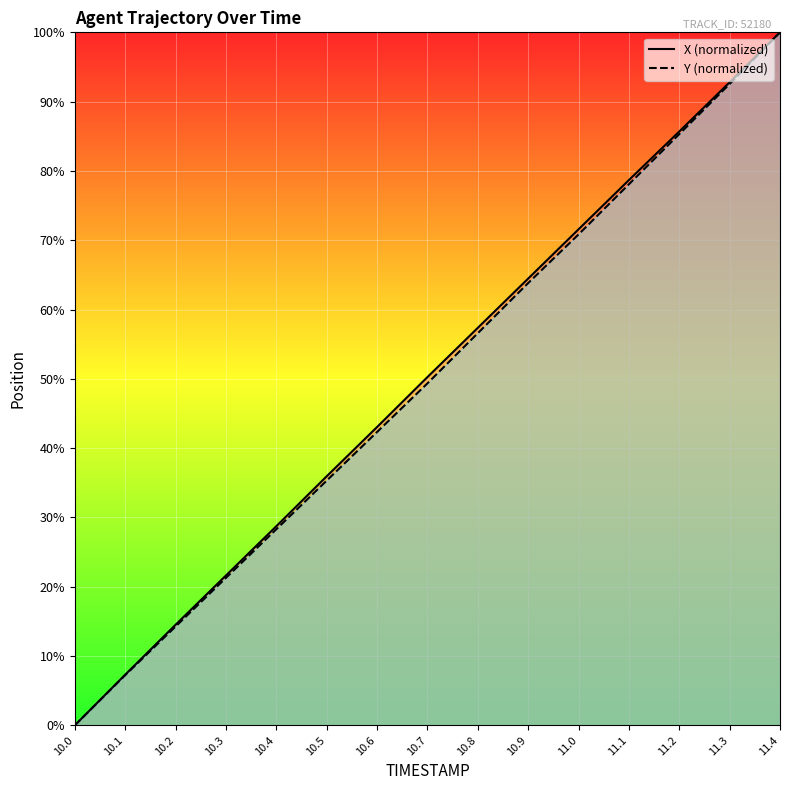

Read the Y value at 10.4.

28.3